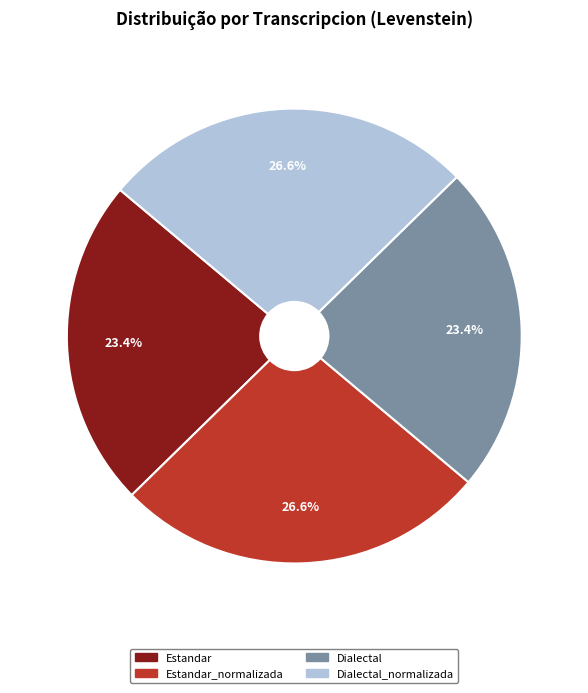

Does Estandar_normalizada account for over 50% of the chart?

No